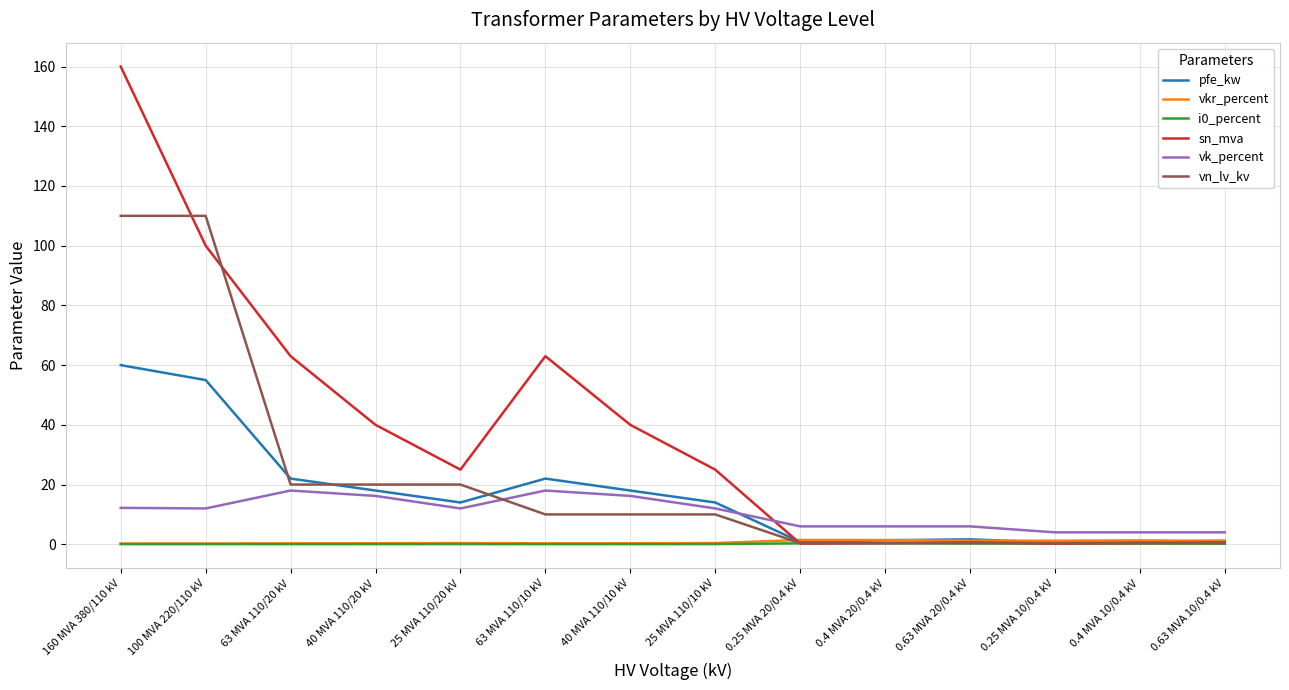

Between 40 MVA 110/10 kV and 0.25 MVA 10/0.4 kV, which series saw the biggest shift?

sn_mva